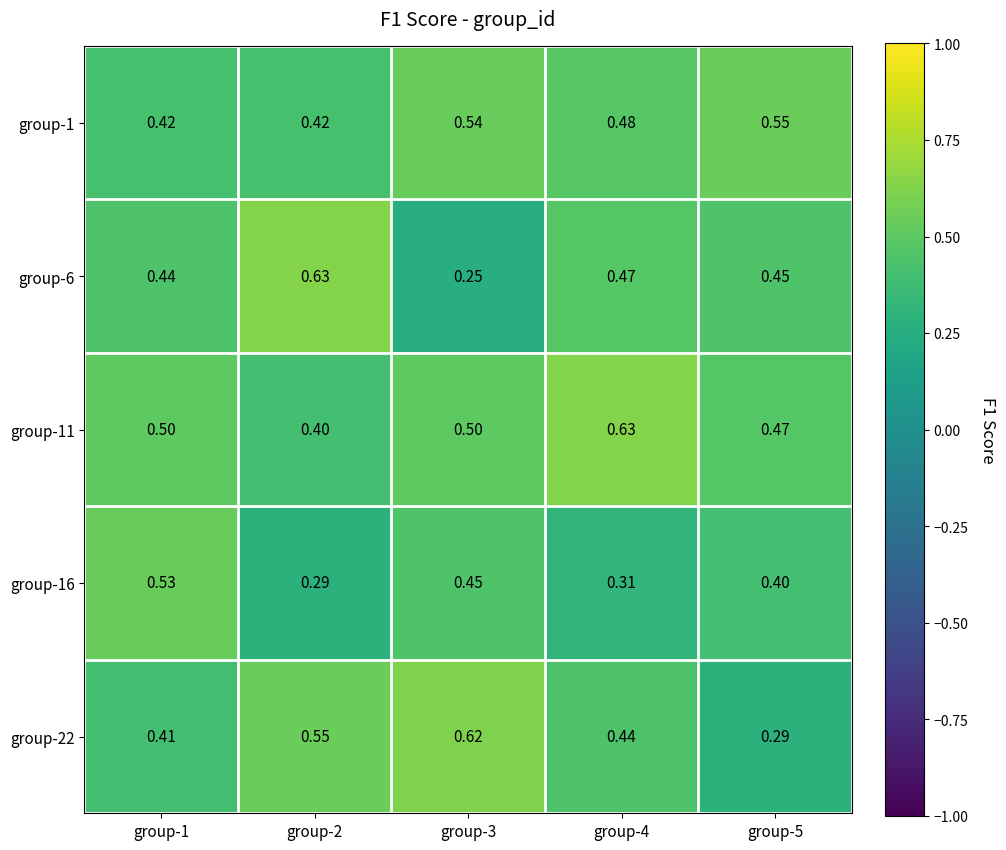

Is the value of group-6 at group-4 greater than the value of group-22 at group-3?

No